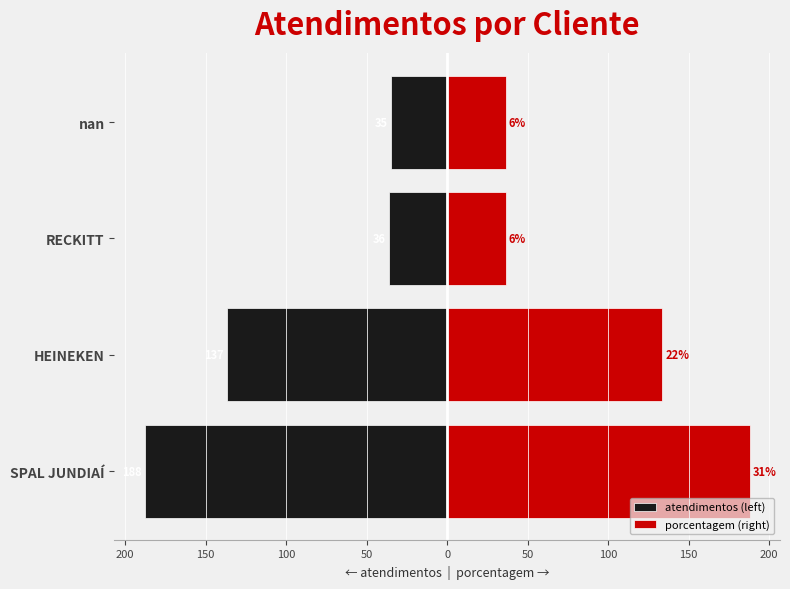

At 100, list the series in order from smallest to largest.

atendimentos (left), porcentagem (right)